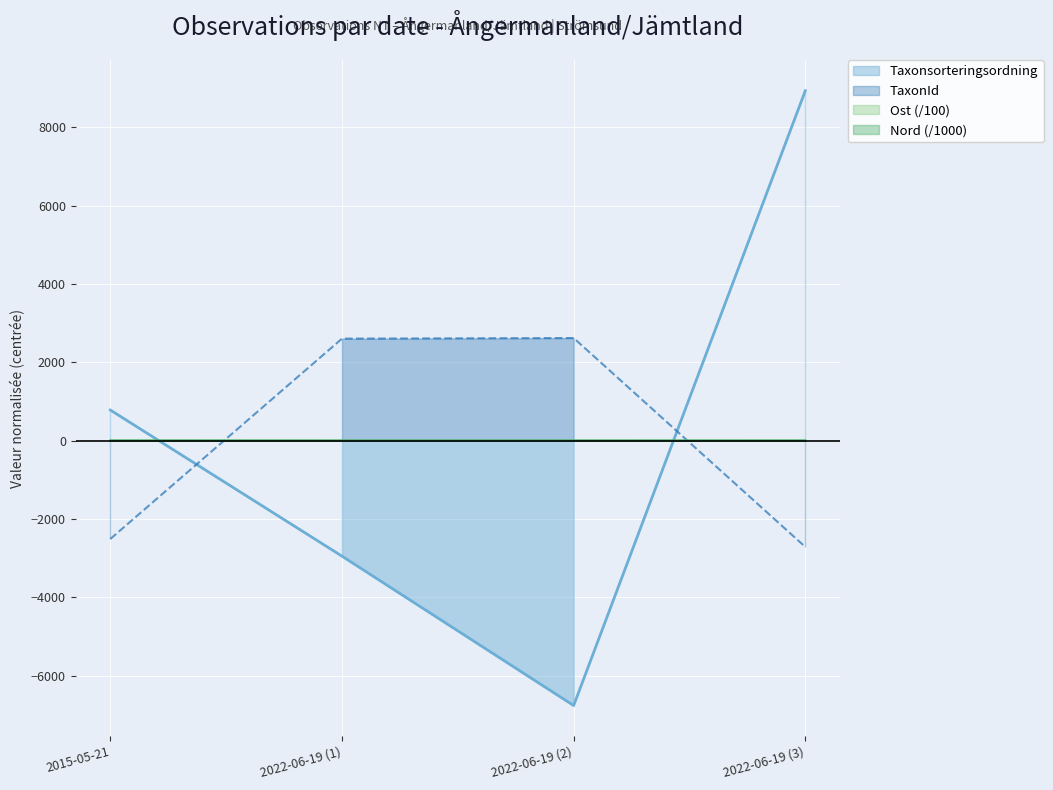

Which series changed the most between 2022-06-19 (2) and 2022-06-19 (3)?

Taxonsorteringsordning